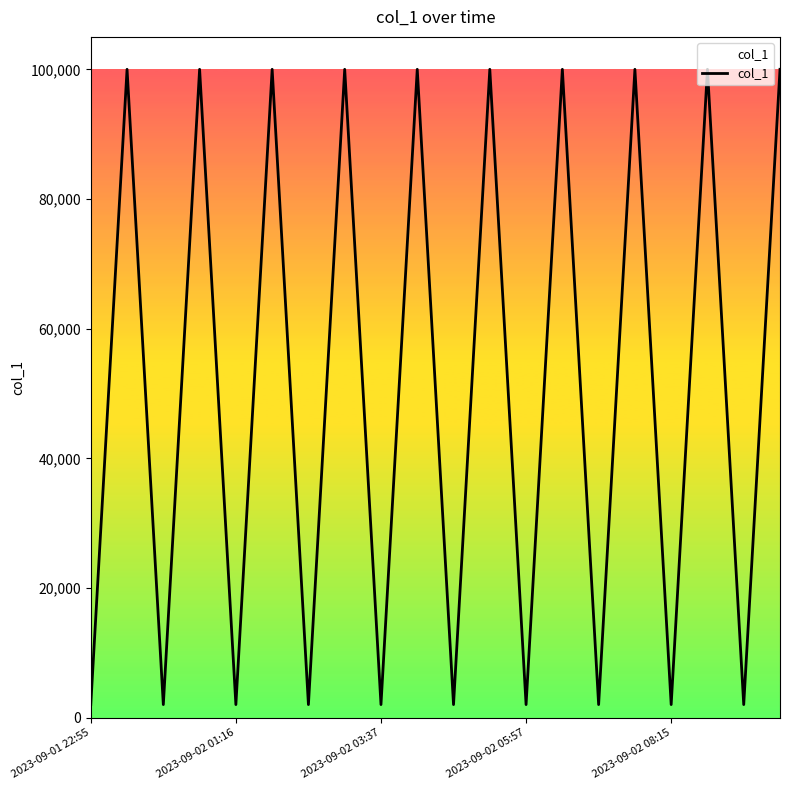

What is the maximum value shown in the chart?

100000